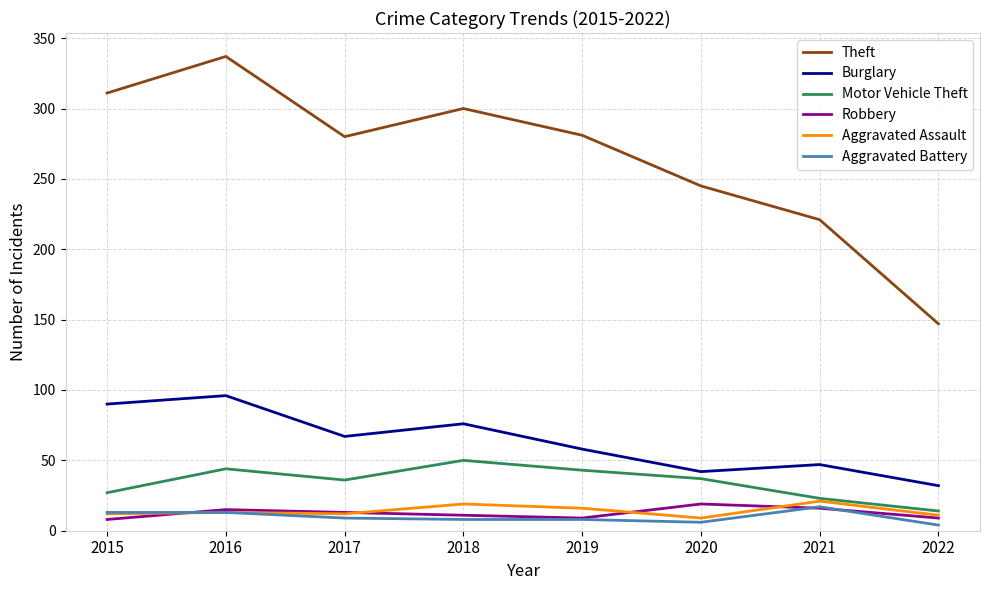

True or false: Robbery has a value of 32 at 2020.

False